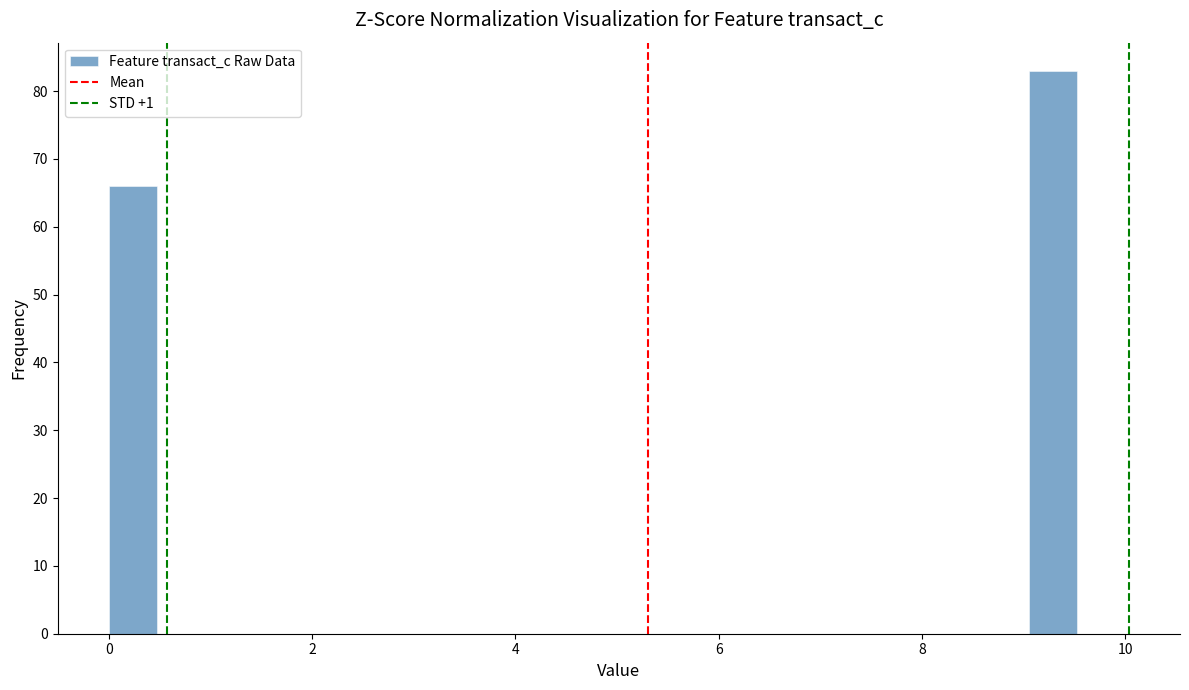

Read against the x-axis, roughly where is the centre of the tallest bar?

9.2